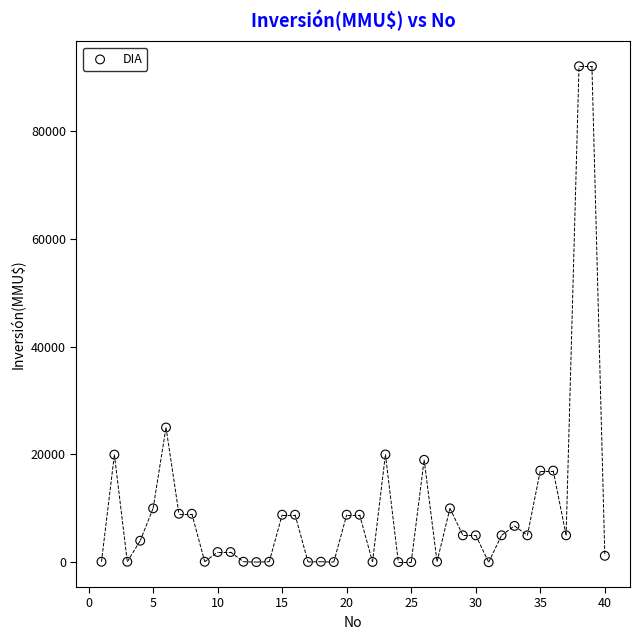

What is the range of X values (max minus min)?

39